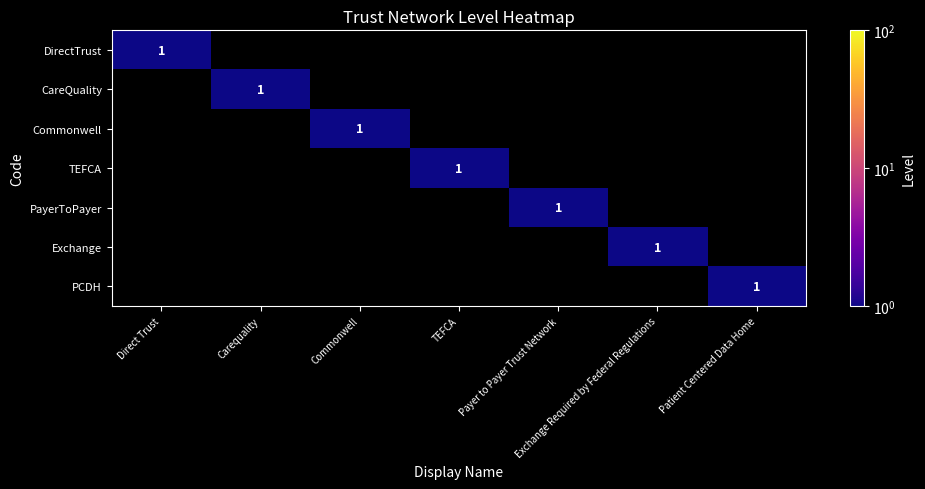

What is the greatest value displayed?

1